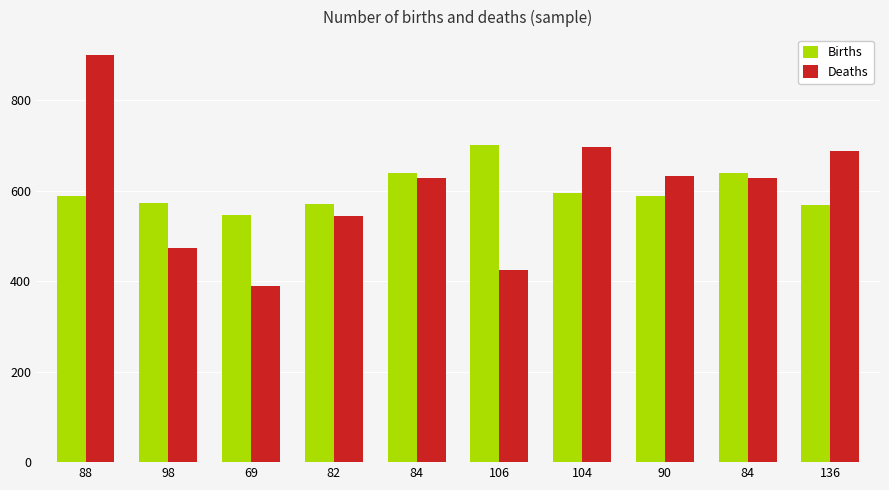

At which category is the sum across all series the highest?

88